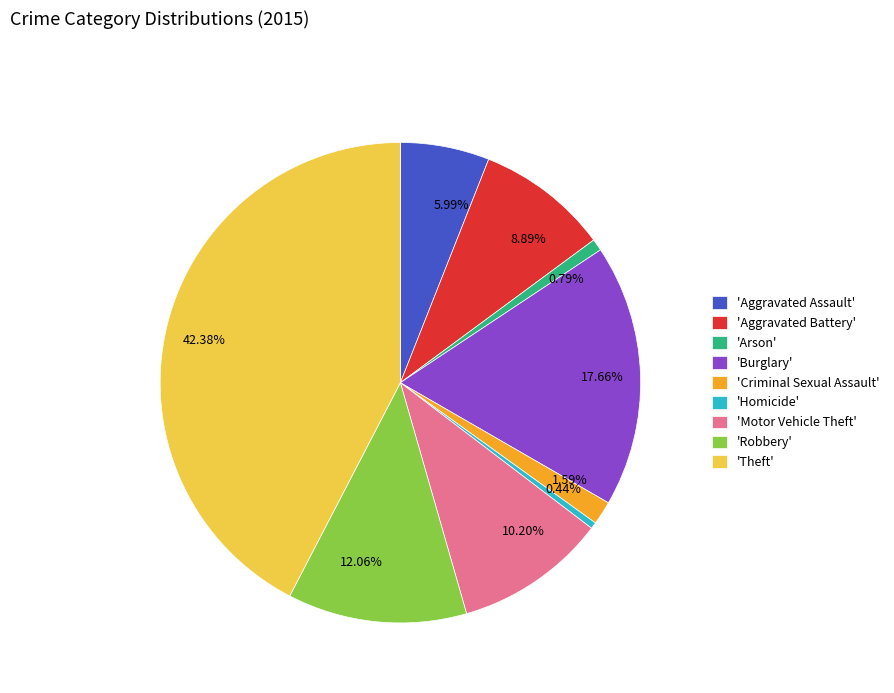

Approximately how many times larger is the value at 42.38% compared to 17.66%?

2.4